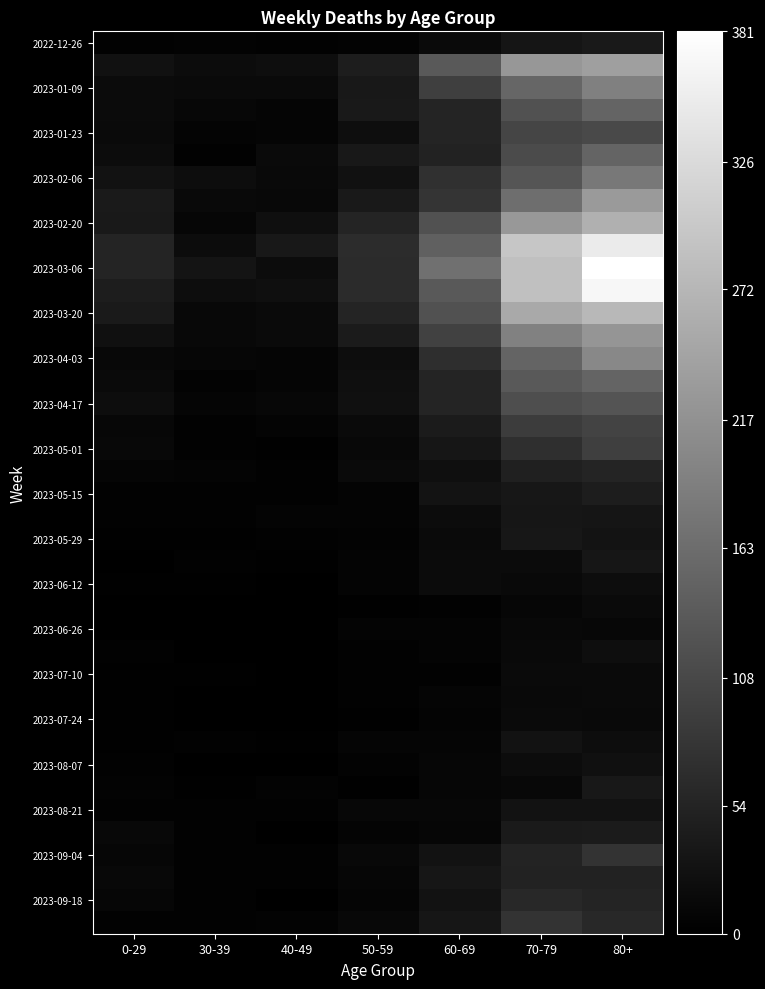

At how many categories does at least one series exceed 81?

3